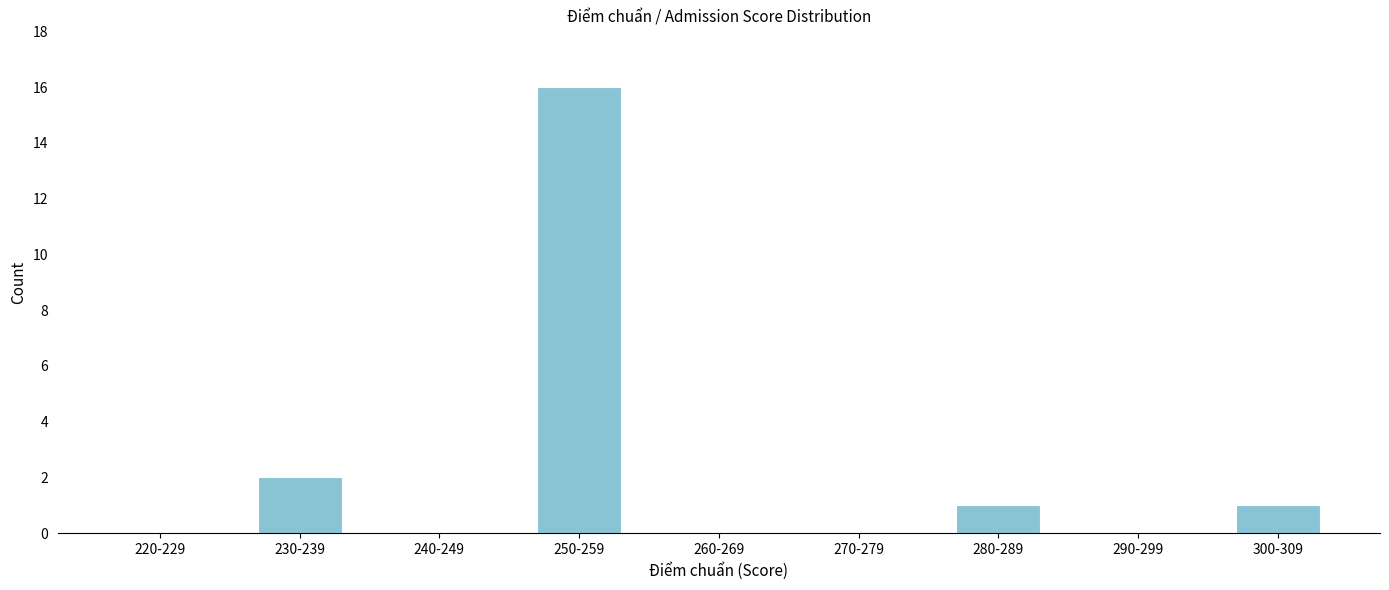

Reading left to right, what are all the values shown in this chart?

220-229=0	230-239=2	240-249=0	250-259=16	260-269=0	270-279=0	280-289=1	290-299=0	300-309=1